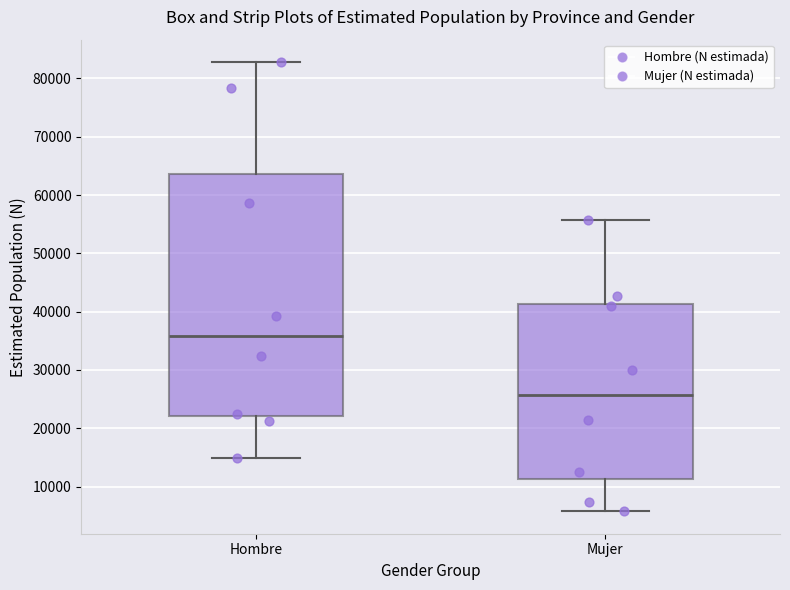

Where is the lower edge of the box for Mujer on the y-axis? The values are not printed on the chart, so give them approximately, as read against the axis.

11000